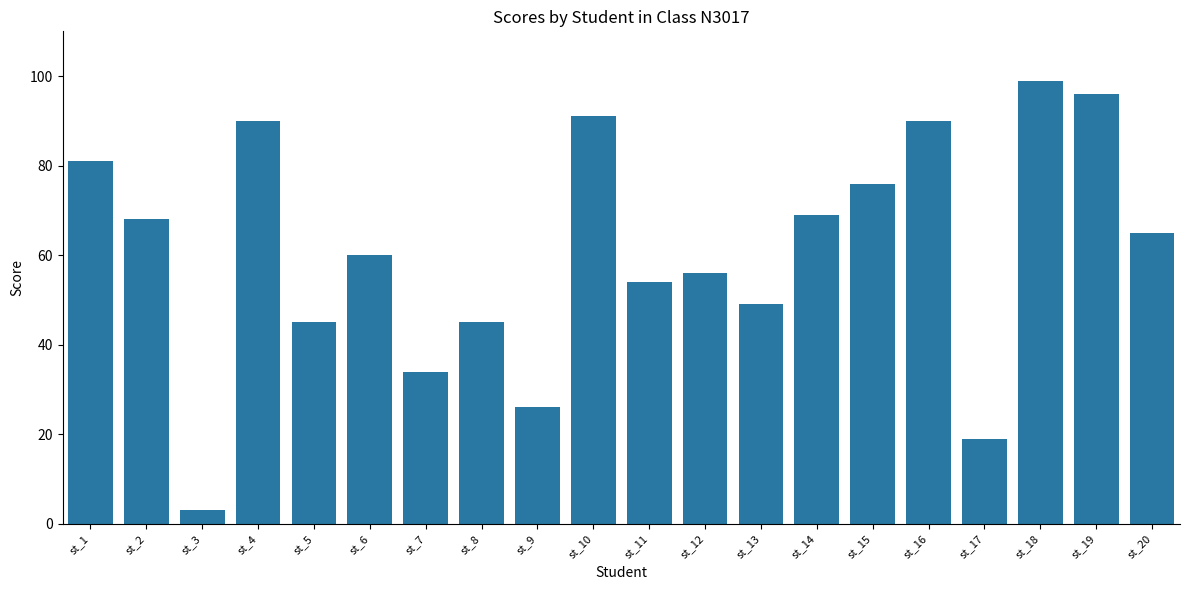

How many series are shown in this chart?

1